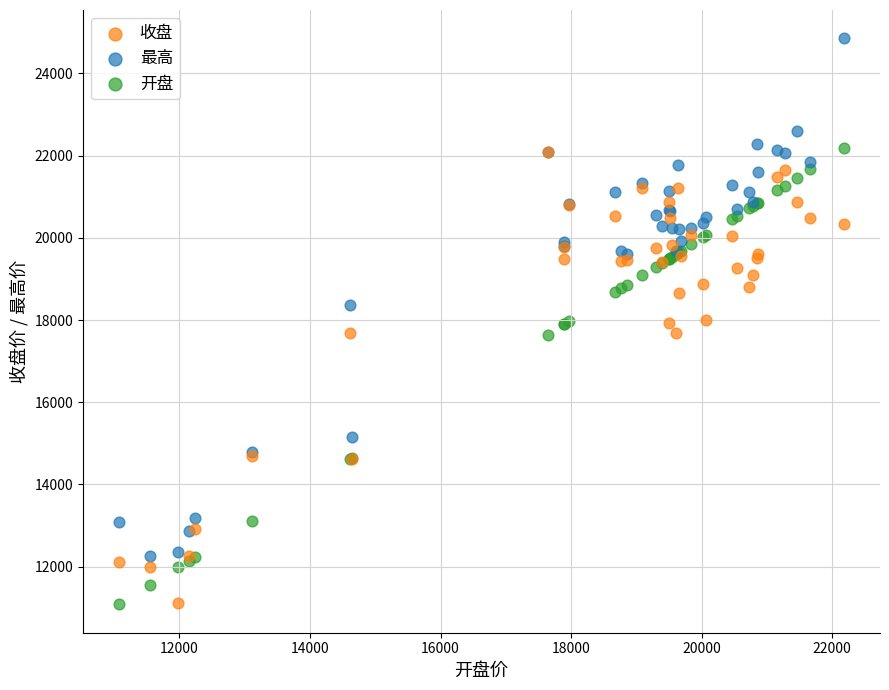

Which series has the largest Y range (max minus min)?

最高